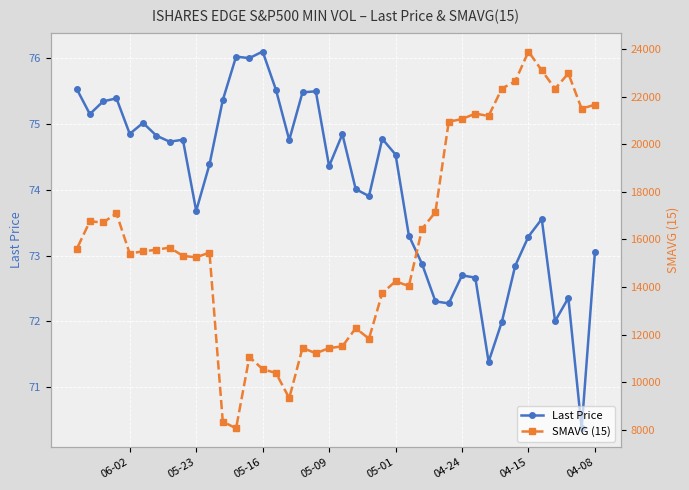

How many categories are shown in the chart?

40